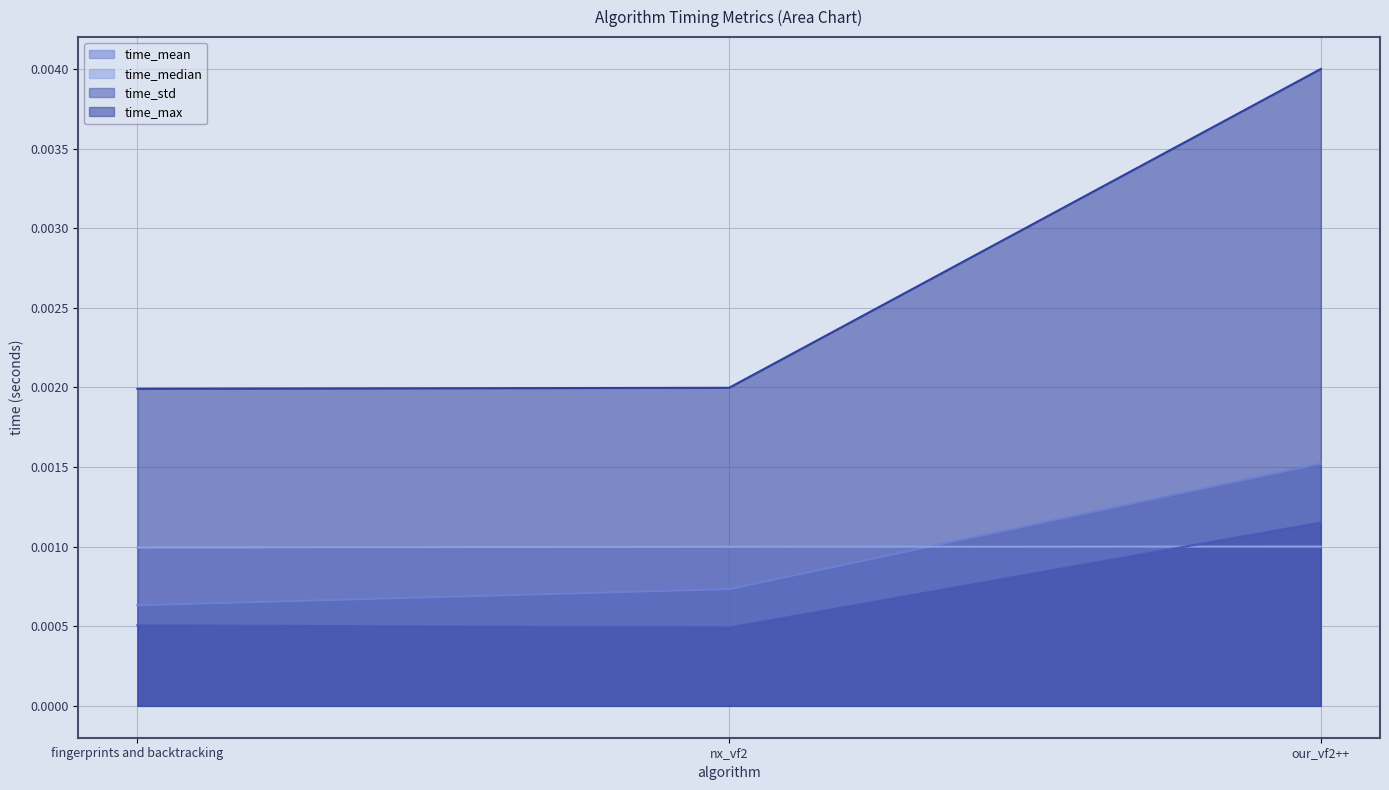

What position from the left is our_vf2++?

3